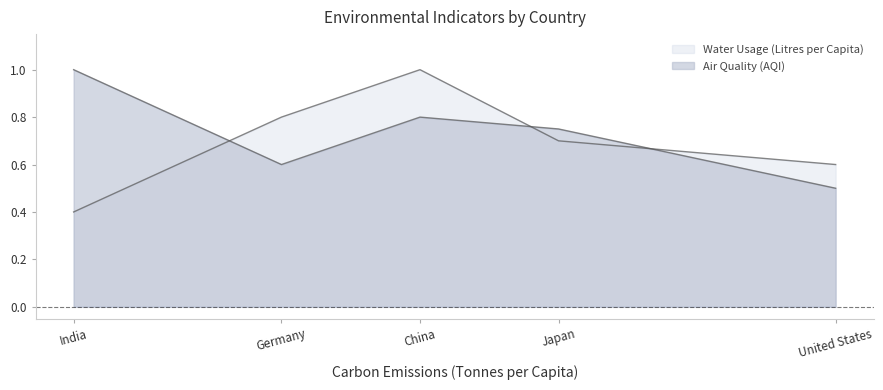

Count the values in the range 0 to 1.

5